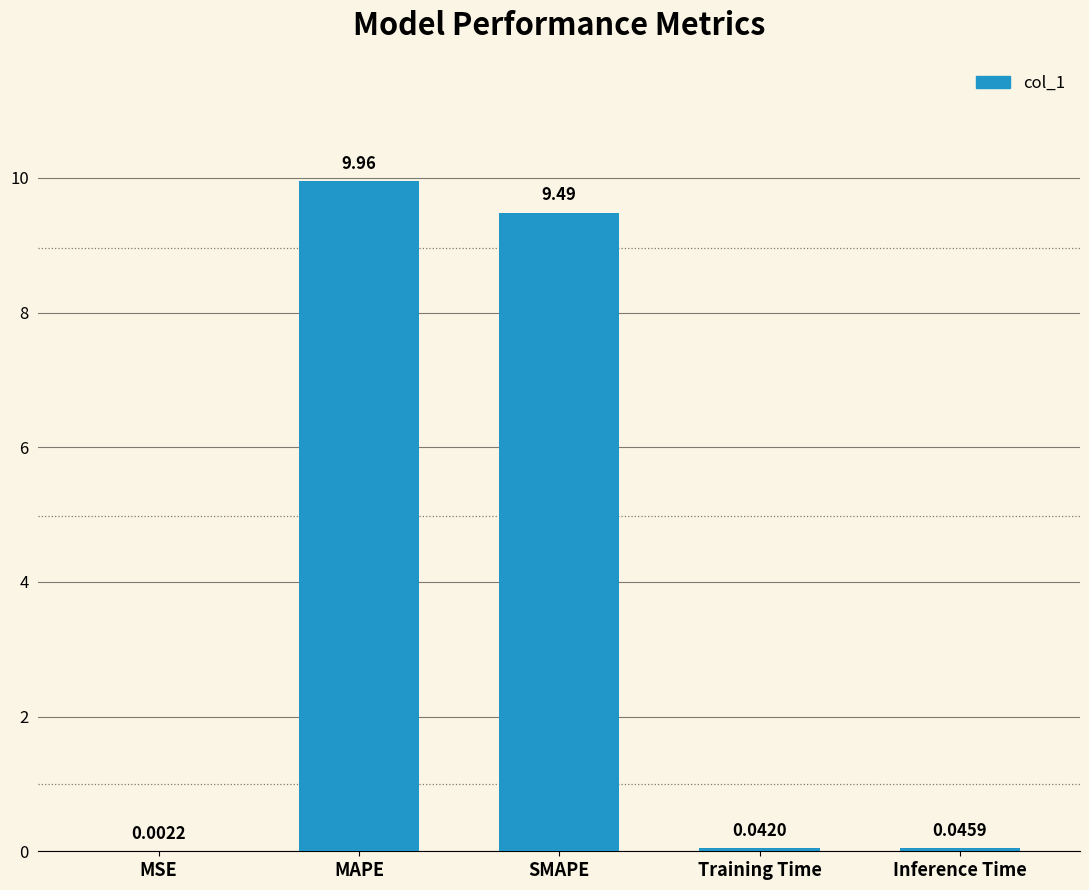

Where is the data nearest to the value 4?

Inference Time